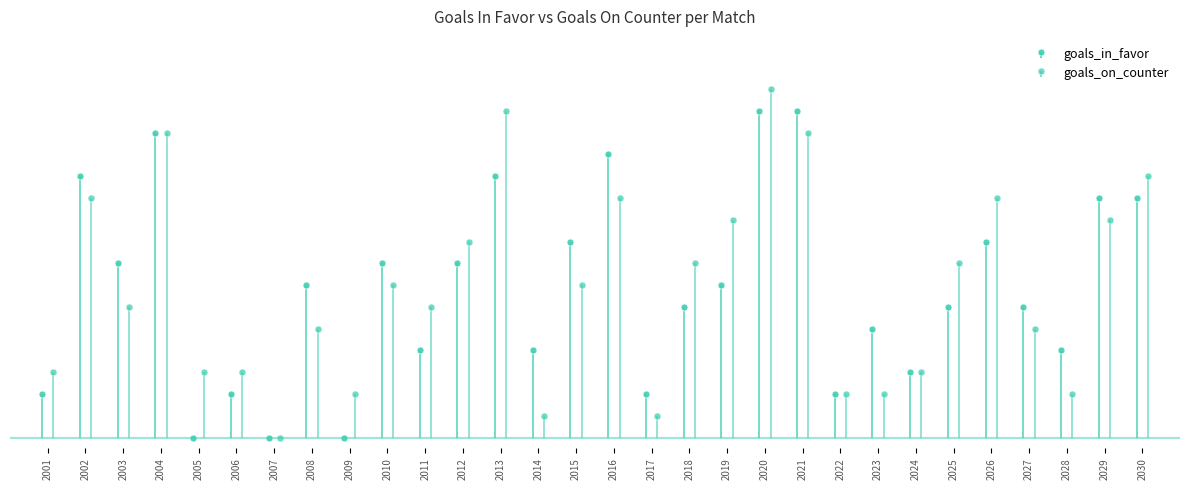

What is the value of the goals_on_counter bar at the 28th from the left?

2